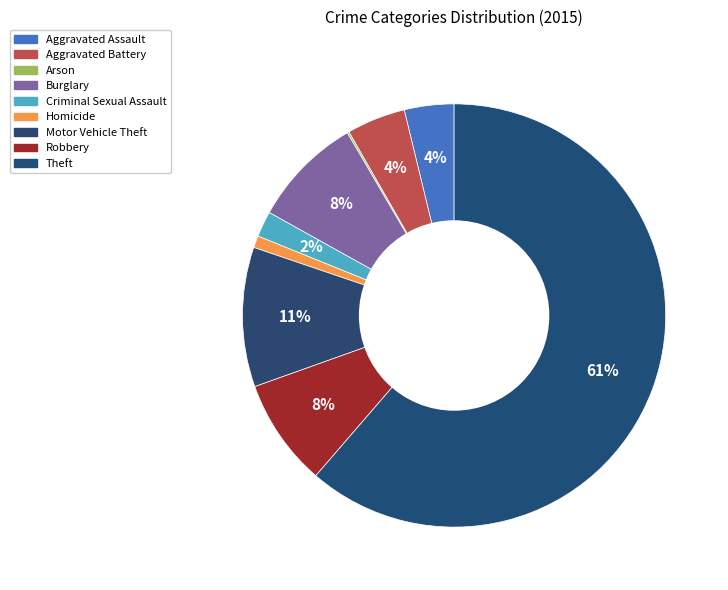

To the nearest percent, what is the combined percentage of Criminal Sexual Assault and Motor Vehicle Theft?

13%